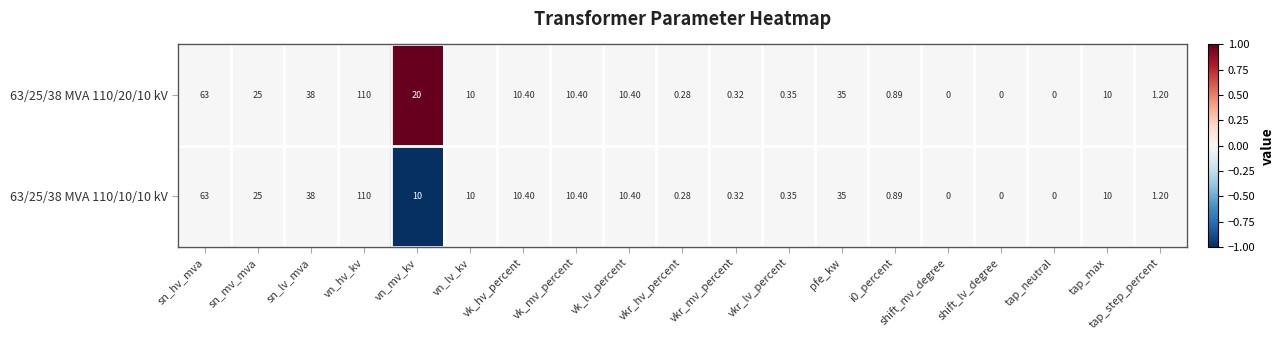

Where does the 63/25/38 MVA 110/20/10 kV series first go above 10?

sn_hv_mva